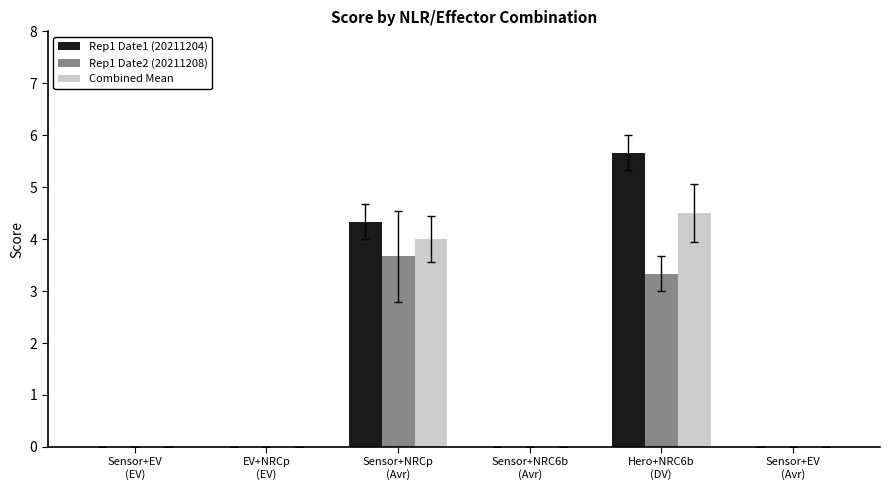

What is the highest value of the Rep1 Date2 (20211208) series?

3.7